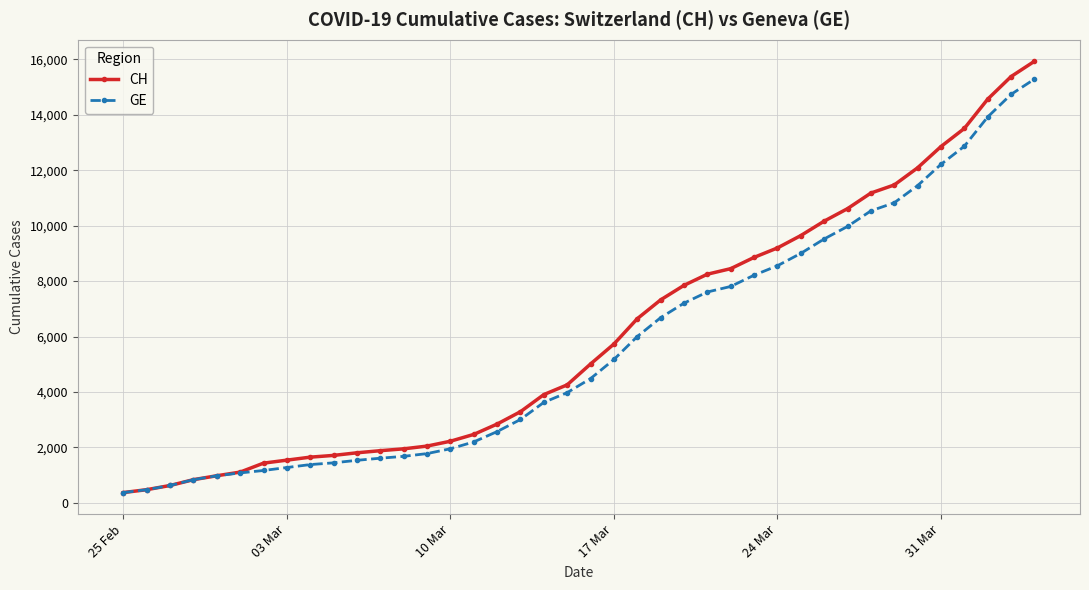

What are all the series names shown in the legend?

CH, GE